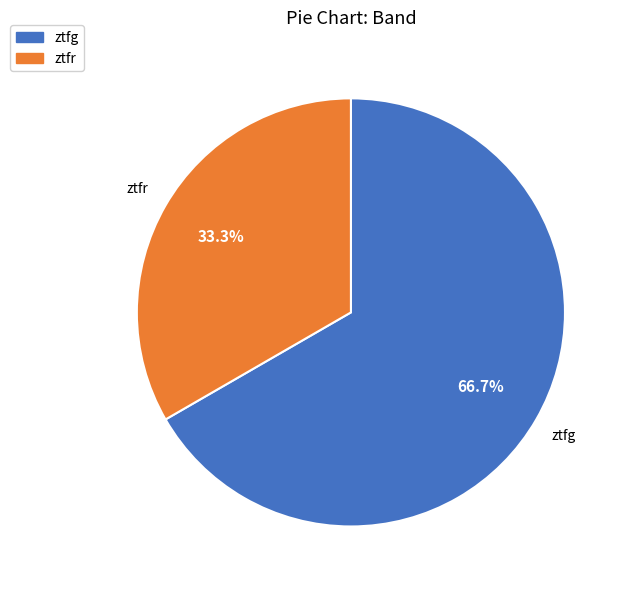

To the nearest percent, what is the difference between the ztfg and ztfr slice percentages?

33%